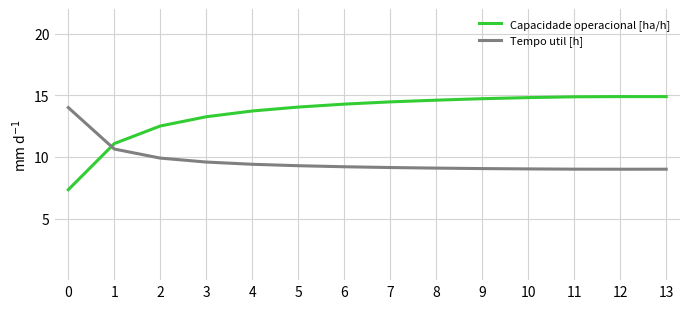

Rank the series at 6 from lowest to highest value.

Tempo util [h], Capacidade operacional [ha/h]